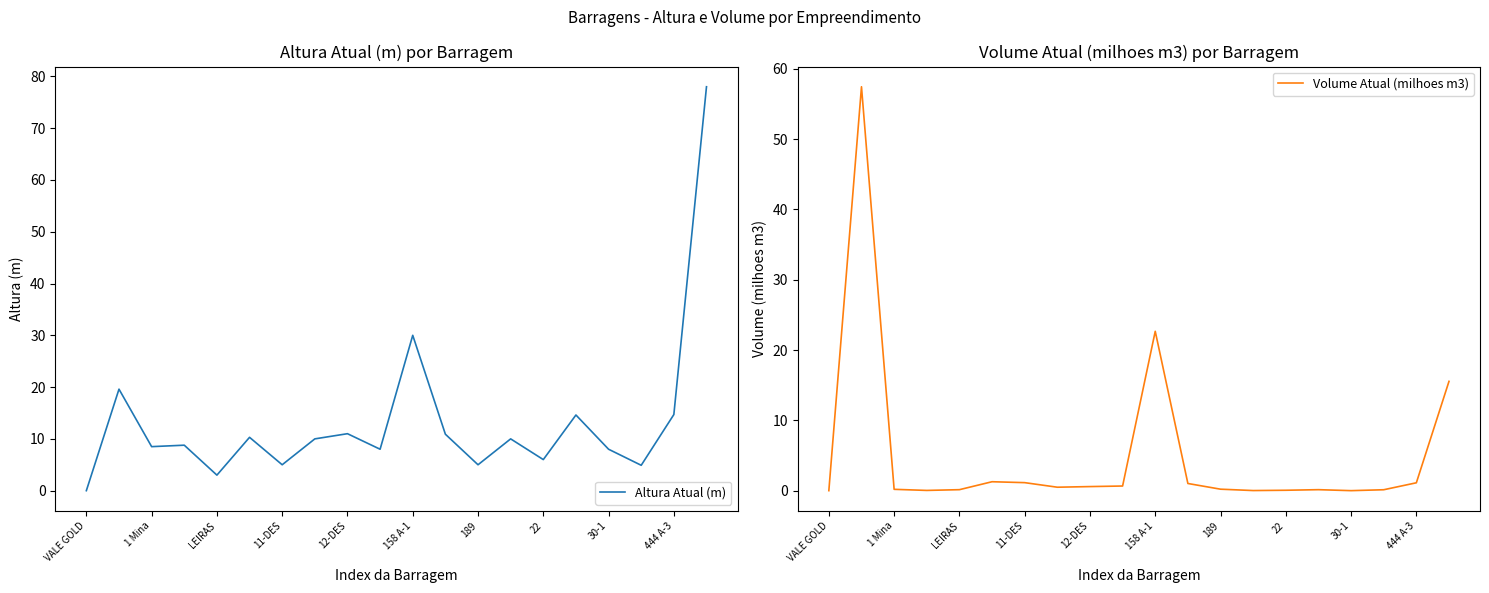

What is the value of the Altura Atual (m) point at the 10th from the left?

8.0